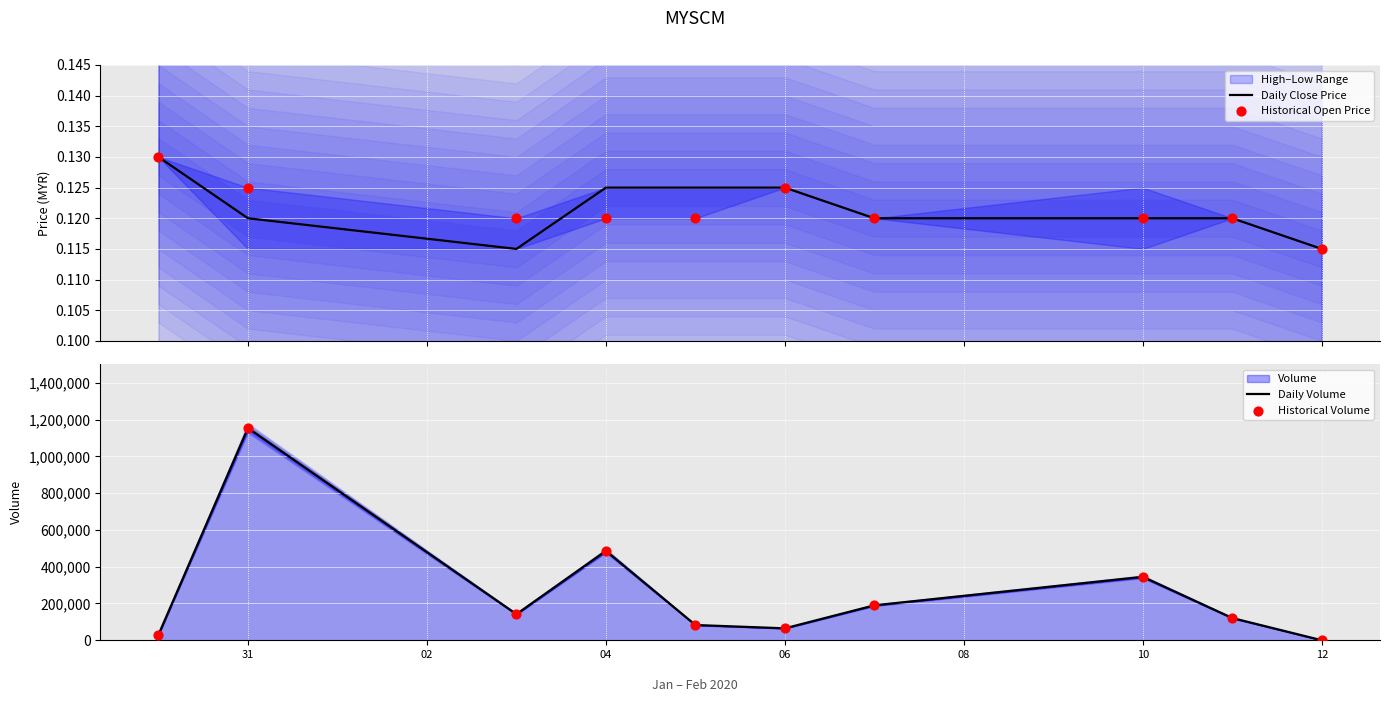

Which series has the largest total across all categories?

Daily Volume